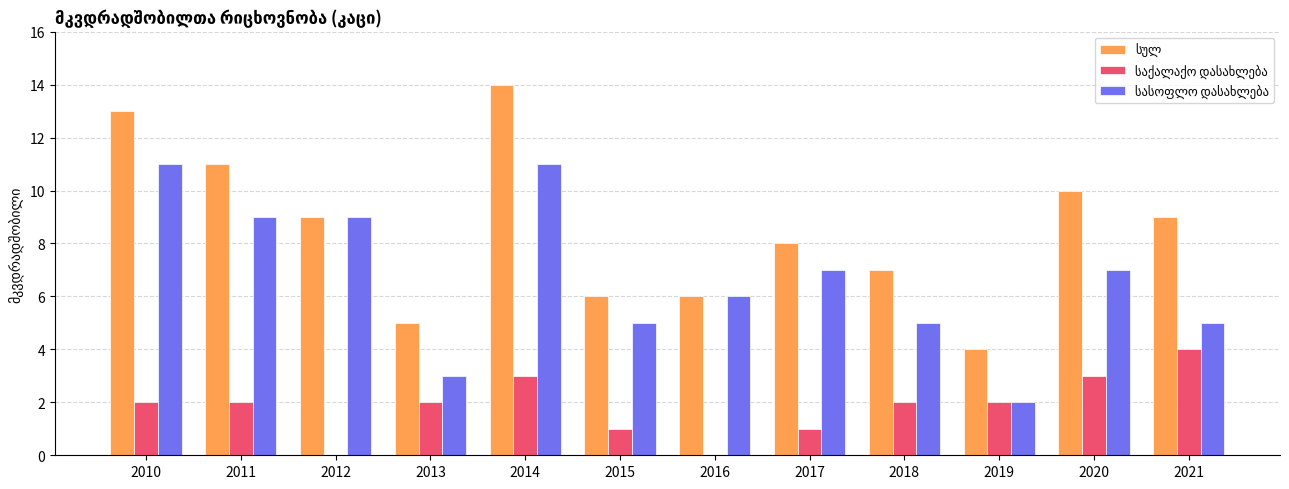

How many distinct data groups are displayed?

3